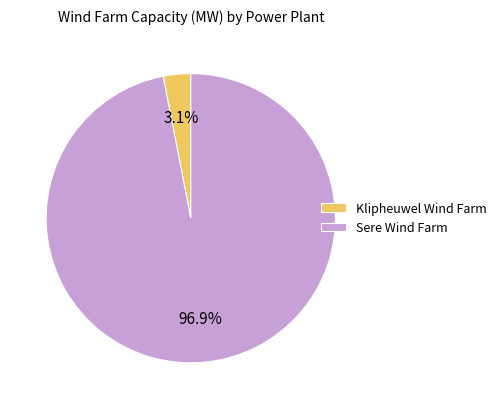

Which has a higher value, Sere Wind Farm or Klipheuwel Wind Farm?

Sere Wind Farm